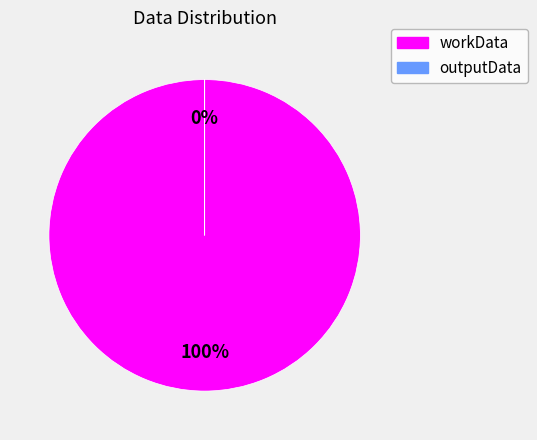

What is the smallest slice in the pie chart?

outputData